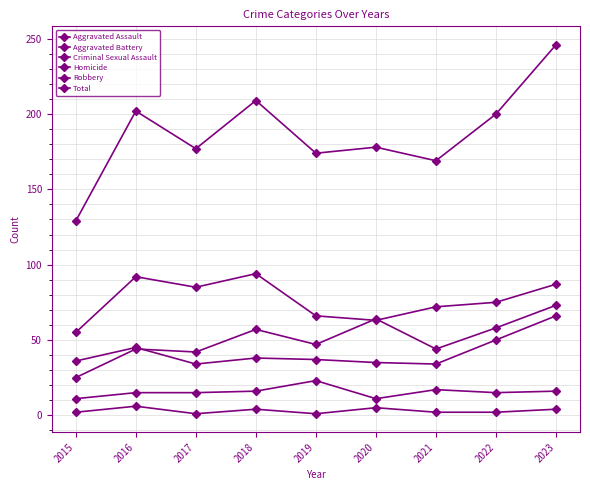

True or false: Total has a value of 332 at 2018.

False